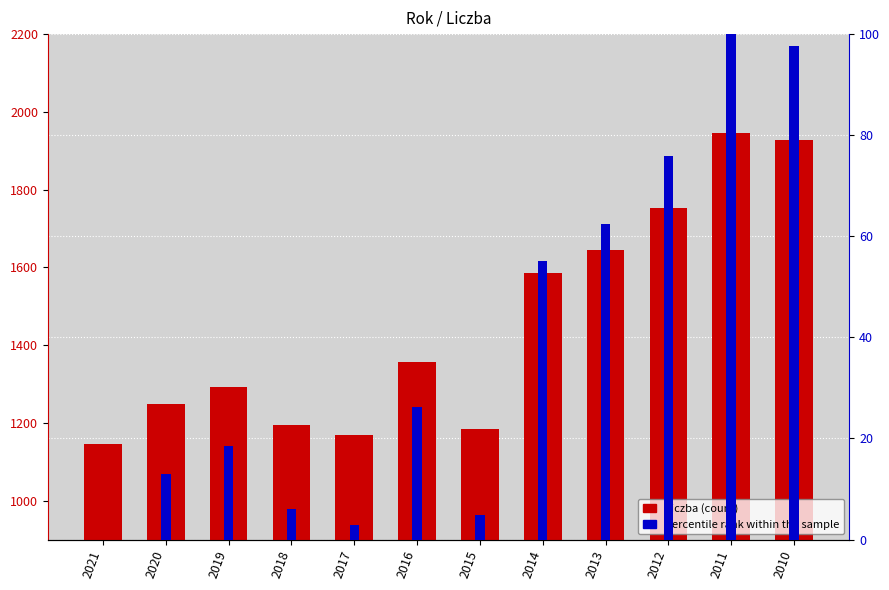

Rank the series by their average value, from lowest to highest.

percentile rank within the sample, Liczba